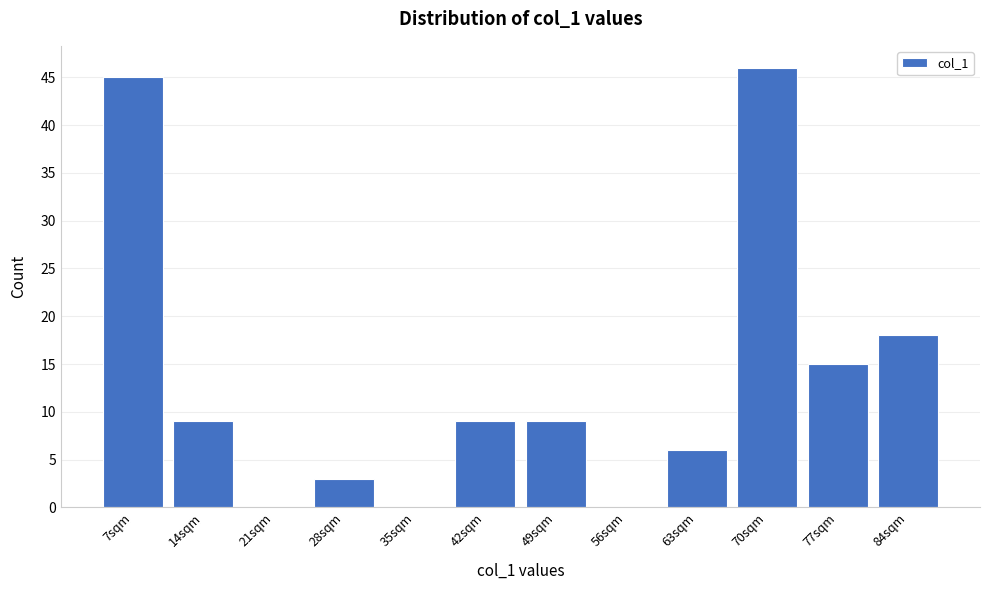

Reading right to left, transcribe all the data shown in this chart.

84sqm=18	77sqm=15	70sqm=46	63sqm=6	56sqm=0	49sqm=9	42sqm=9	35sqm=0	28sqm=3	21sqm=0	14sqm=9	7sqm=45